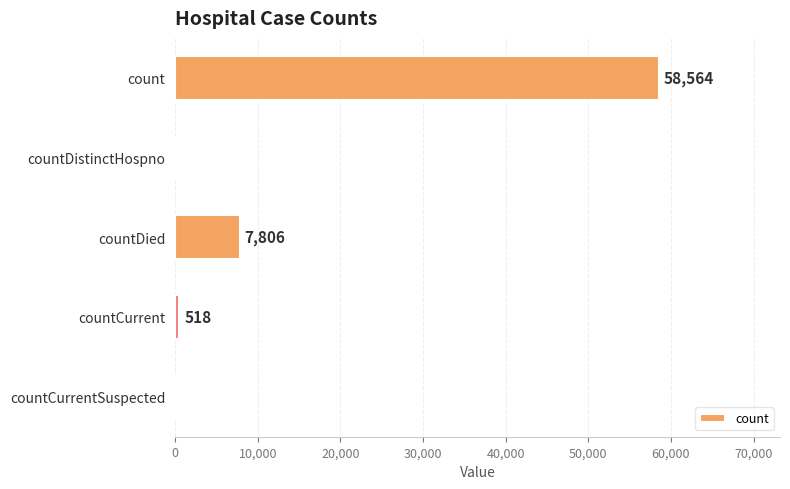

Which has a higher value, countCurrent or countDied?

countDied